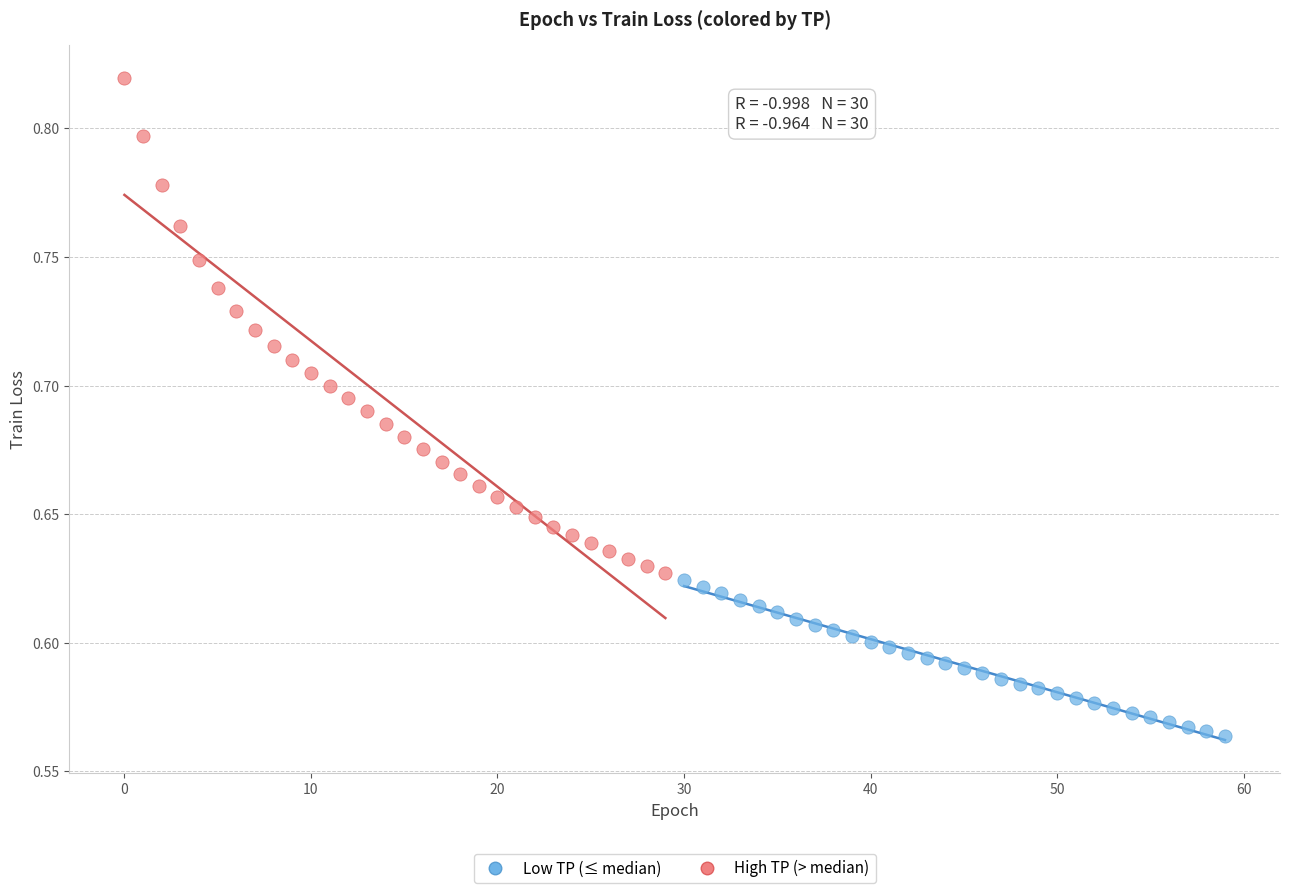

What are all the series names shown in the legend?

Low TP (≤ median), High TP (> median)